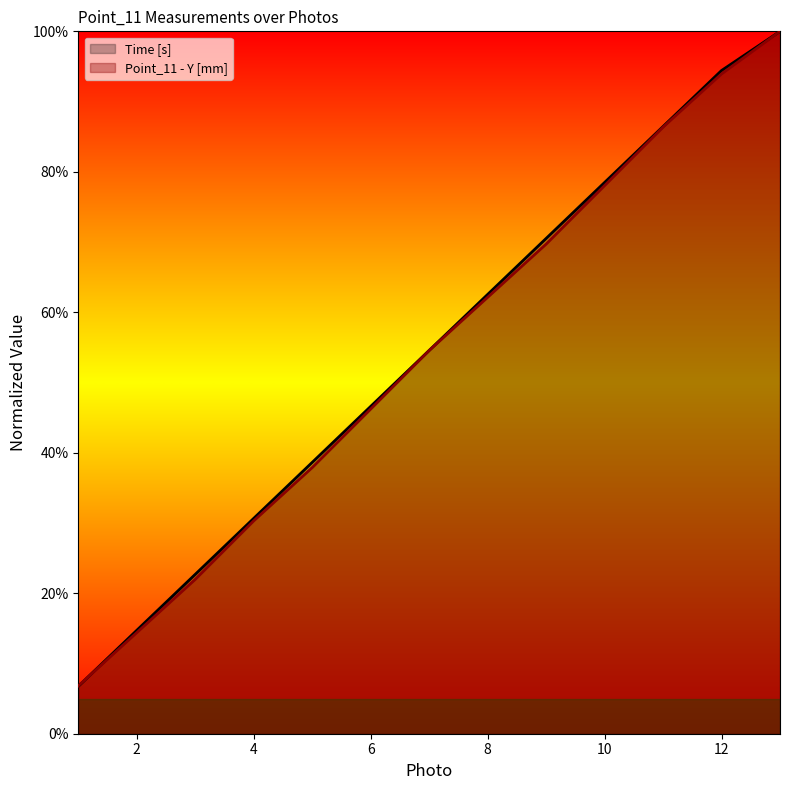

True or false: Time [s] and Point_11 - Y [mm] cross at least once.

True